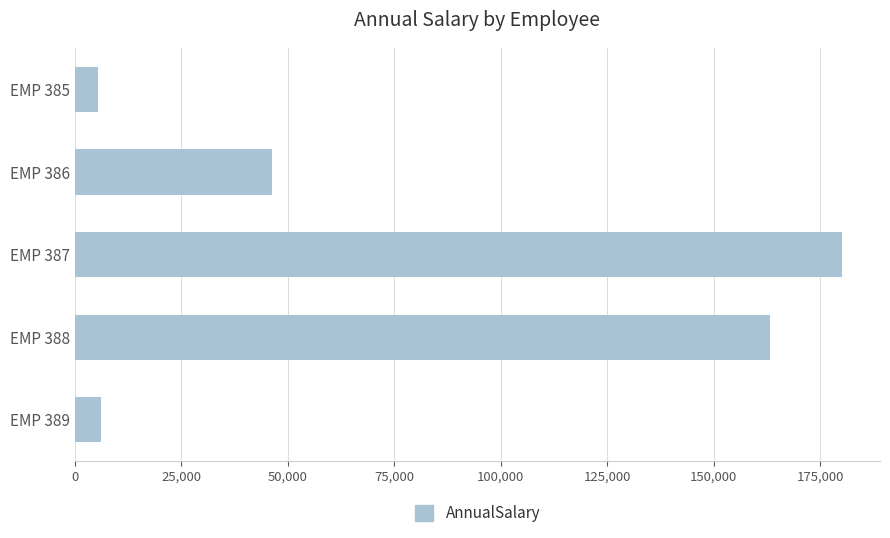

What is the sum of all values?

400917.6